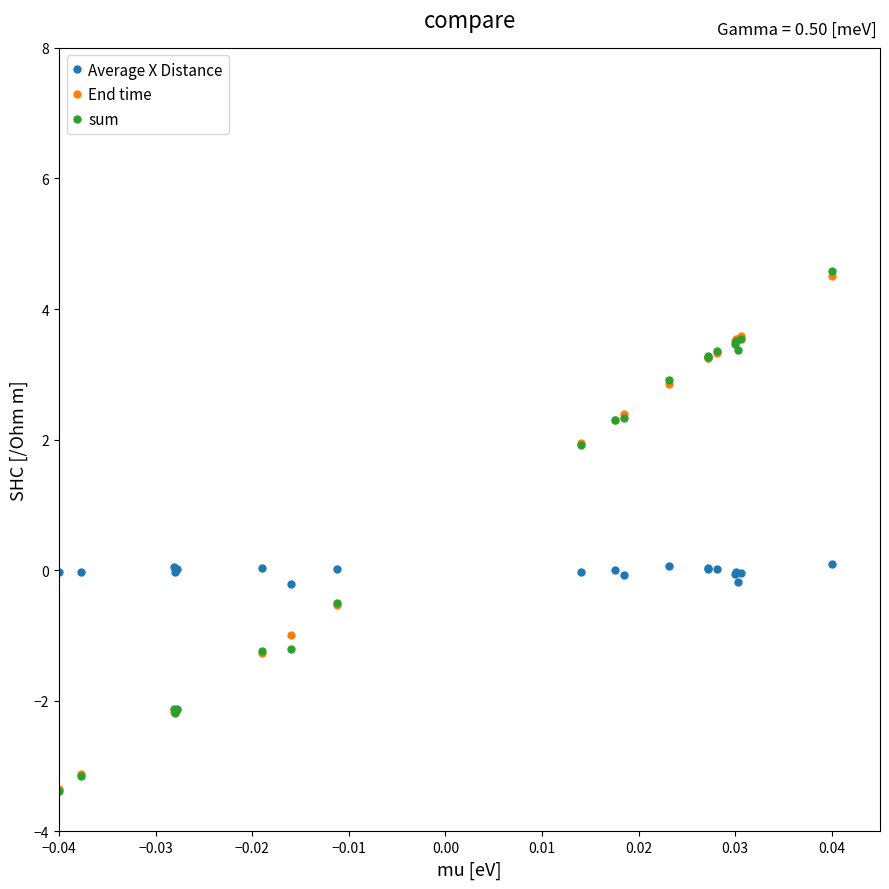

In Average X Distance, how many points are lower than both neighbors (excluding endpoints)?

7